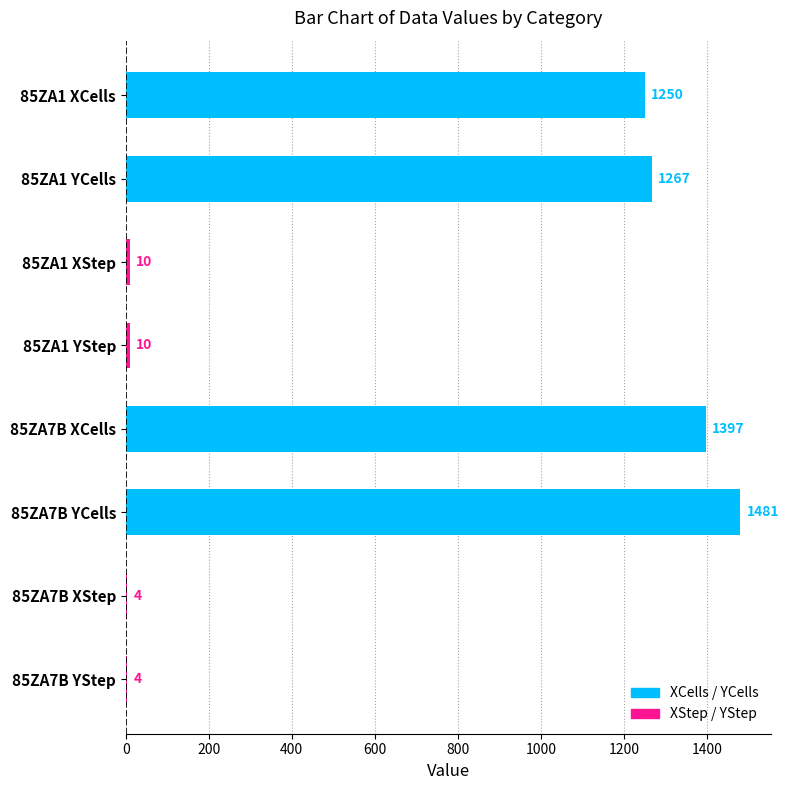

At which category does the chart reach its peak across all series?

85ZA7B YCells